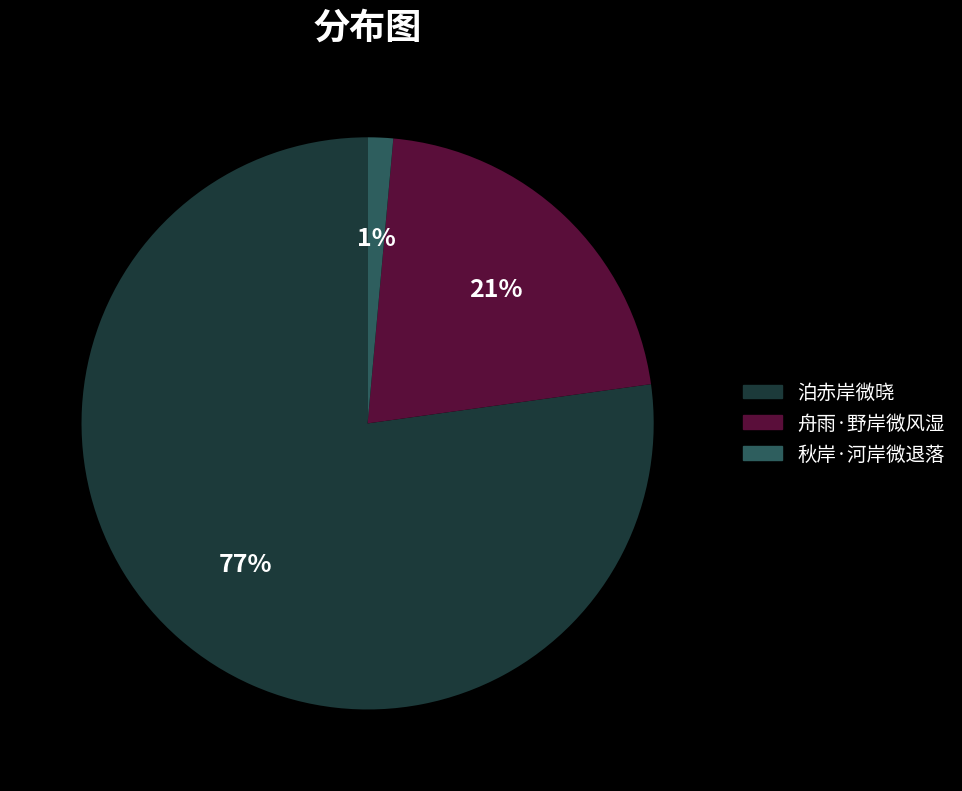

Is there any slice that represents more than half of the pie?

Yes